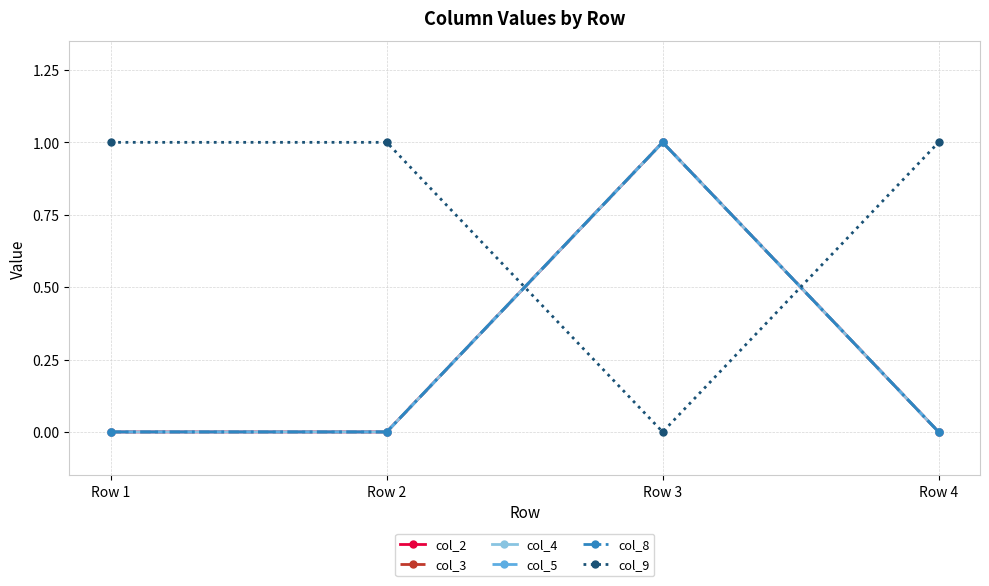

Rank the series at Row 4 from lowest to highest value.

col_2, col_3, col_4, col_5, col_8, col_9